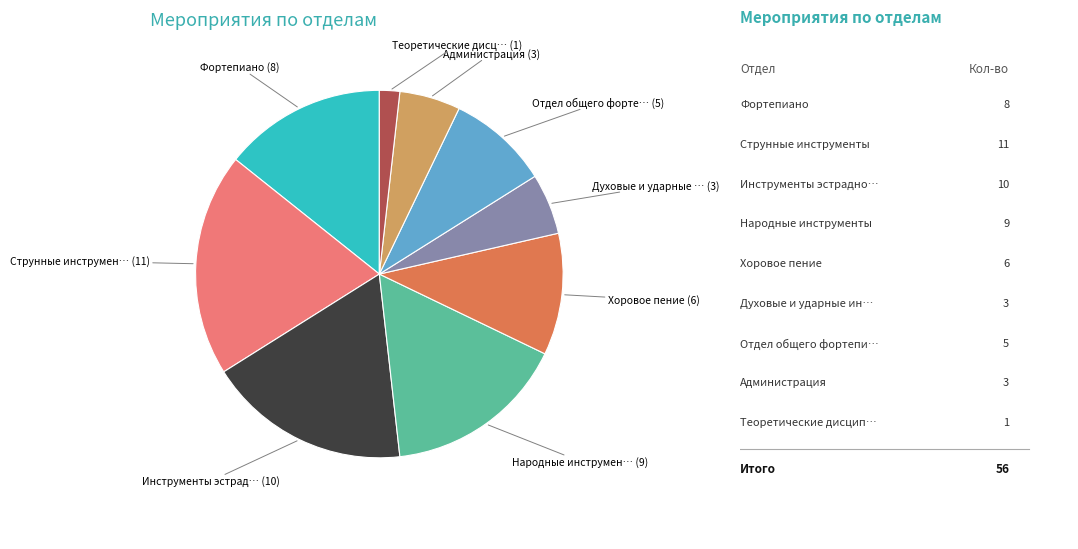

Does any single category account for the majority?

No